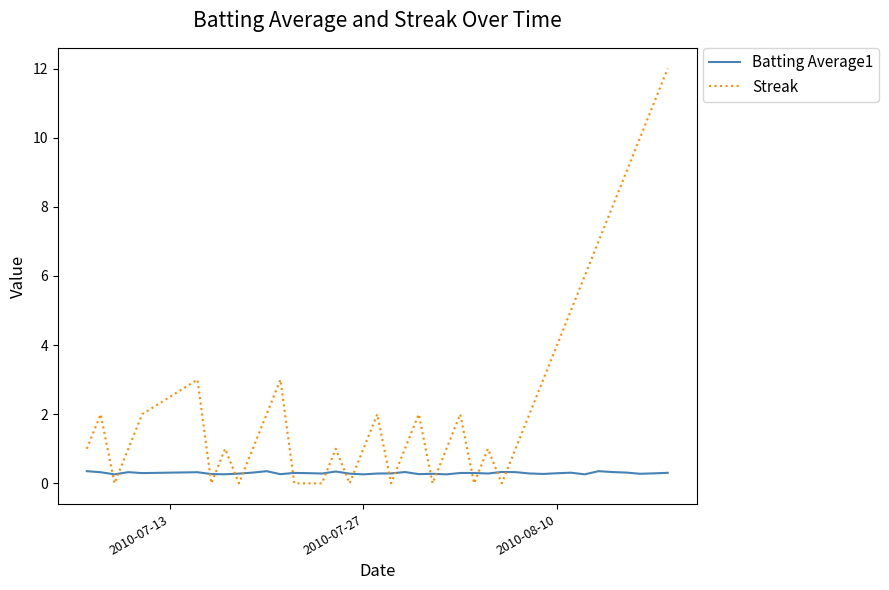

Which series has the largest range (max minus min)?

Streak